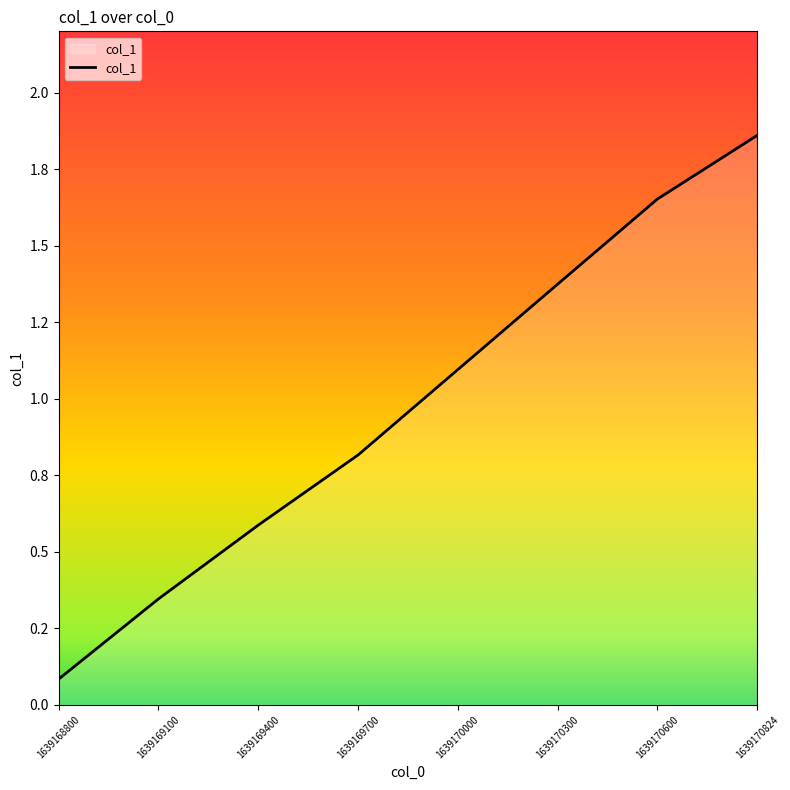

Approximately how many times larger is the value at 1639169700 compared to 1639170000?

0.7